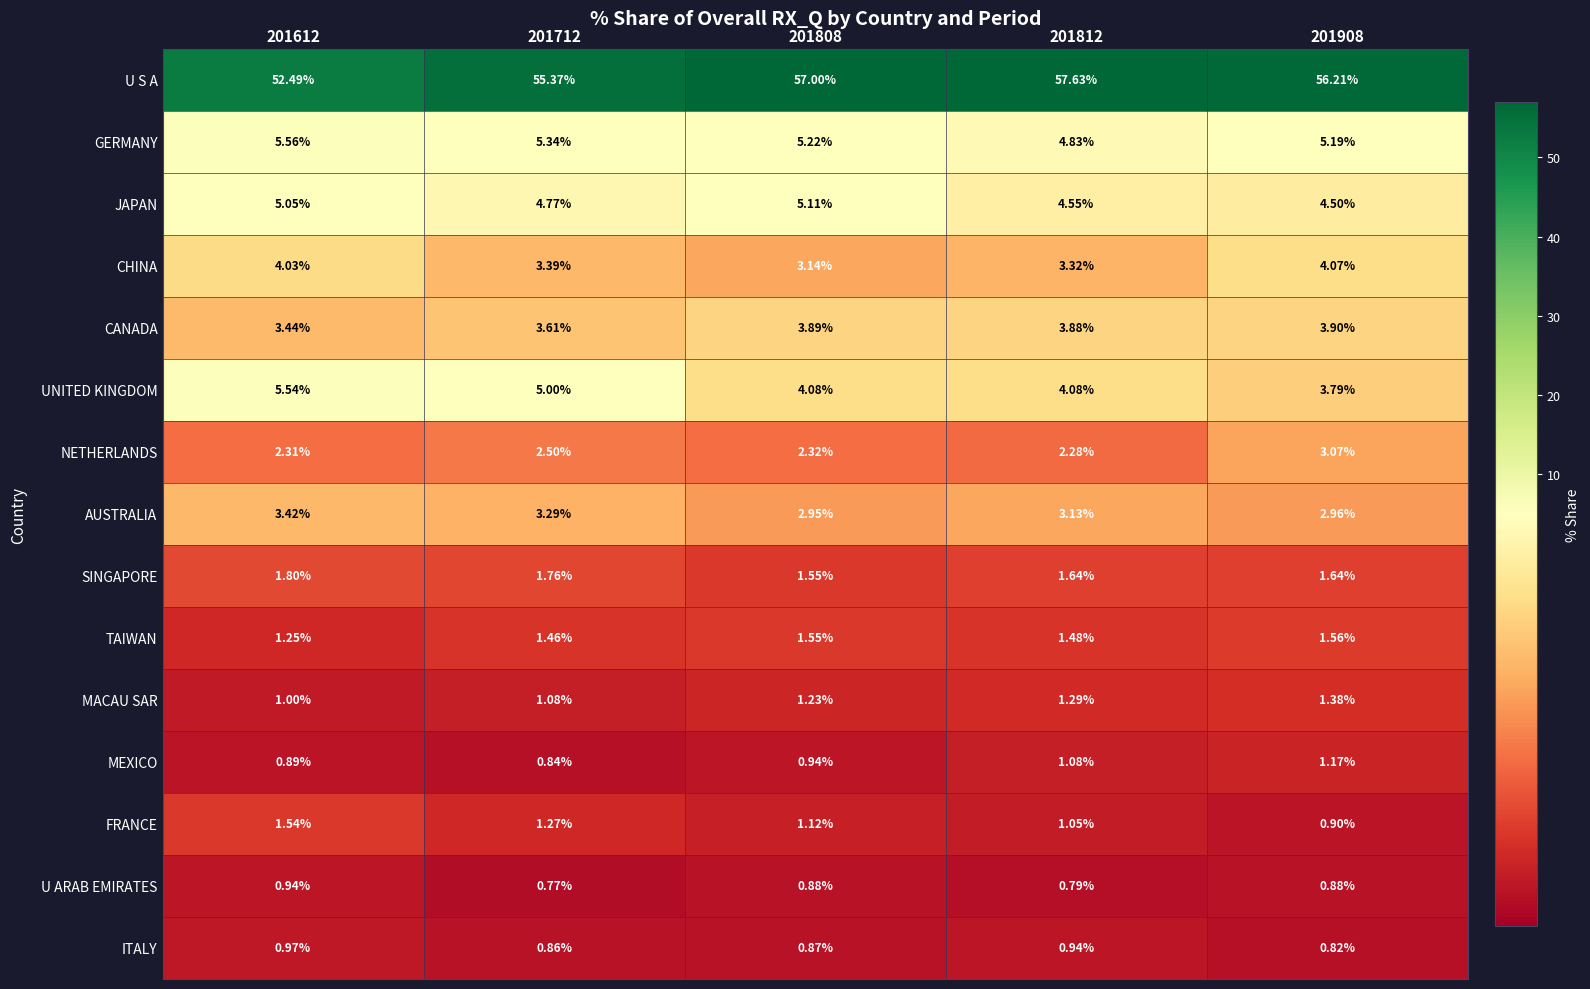

Is the value of MACAU SAR at 201712 greater than the value of FRANCE at 201908?

Yes